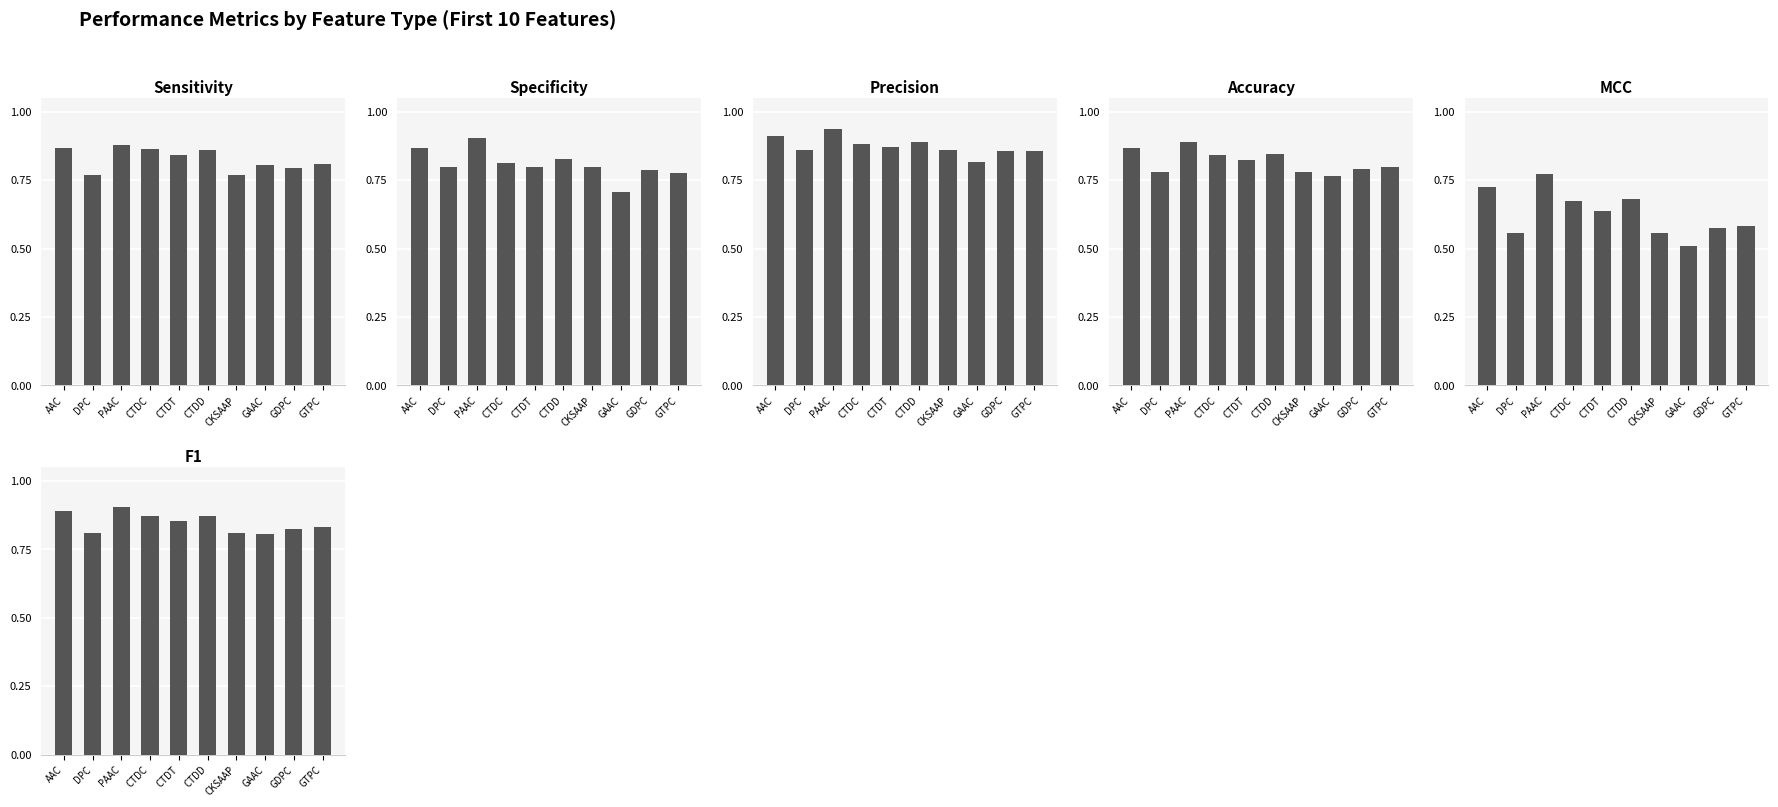

What is the label of the 4th bar from the left?

CTDC